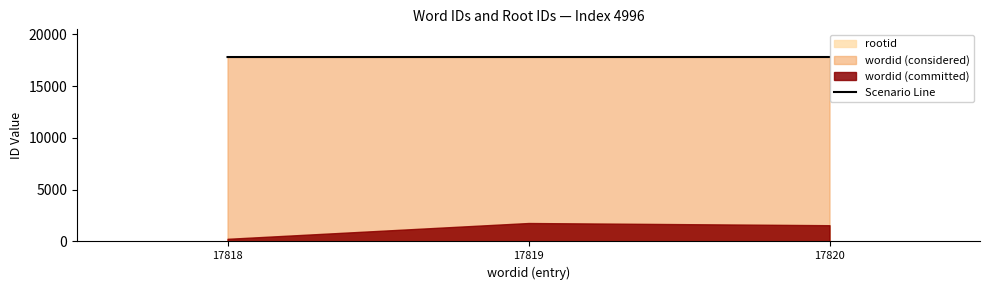

What is the difference between the maximum and minimum values?

2